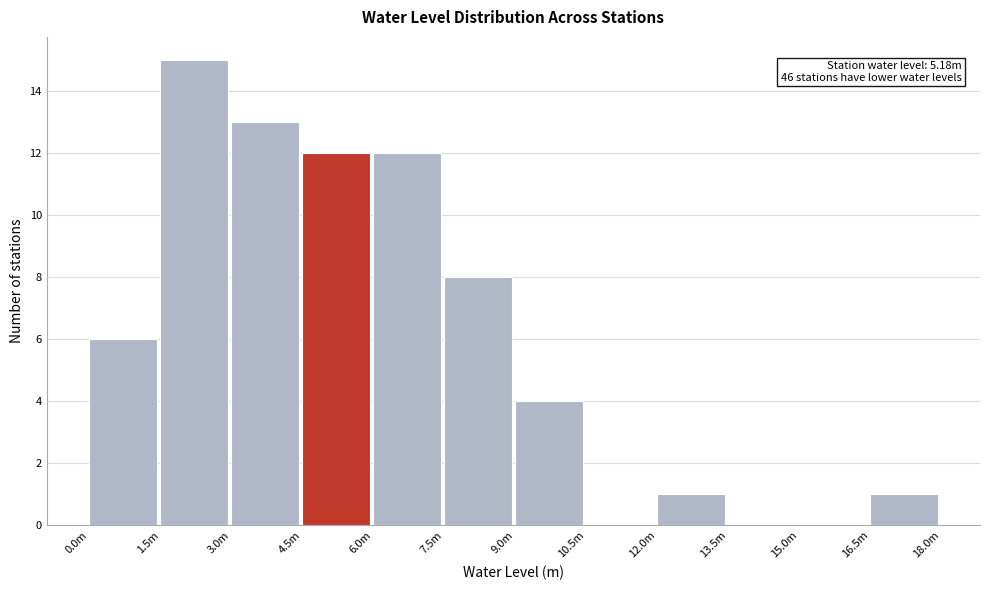

Reading left to right, list all the values displayed in this chart.

0.0m=6	1.5m=15	3.0m=13	4.5m=12	6.0m=12	7.5m=8	9.0m=4	10.5m=0	12.0m=1	13.5m=0	15.0m=0	16.5m=1